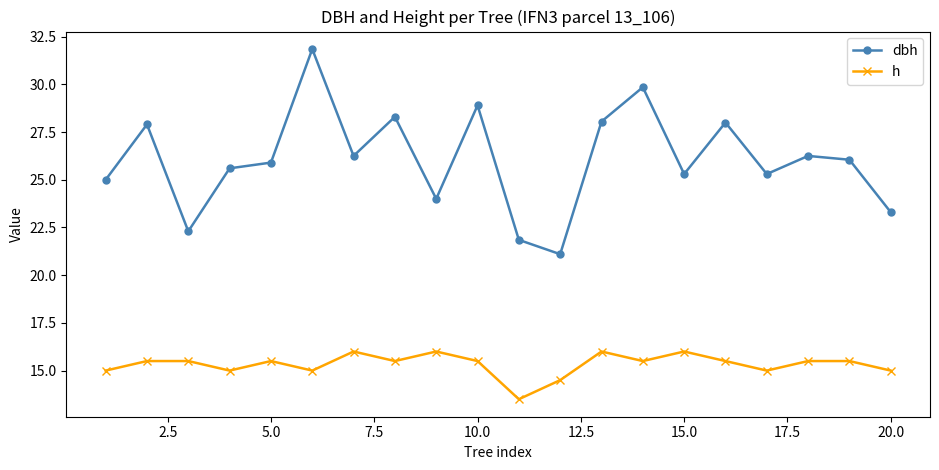

How many h values are between 15 and 16?

18